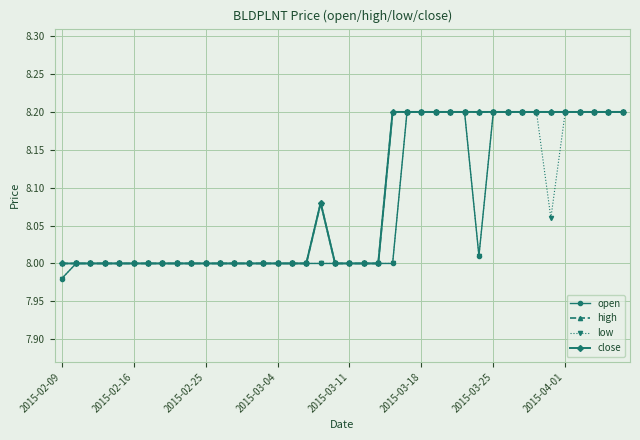

At which category is the sum across all series the highest?

24